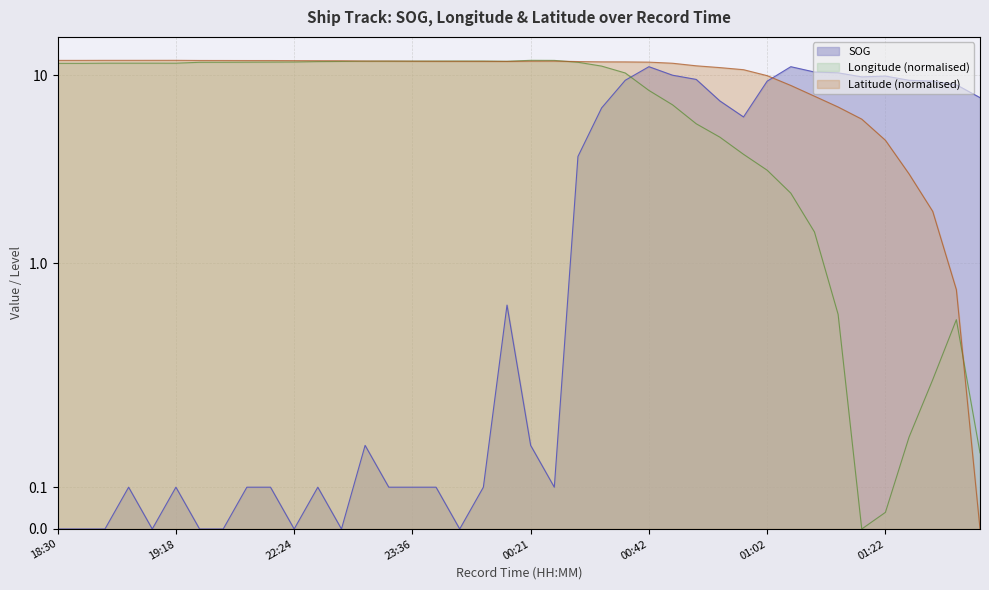

Rank the categories by Longitude value from highest to lowest.

00:21, 00:24, 23:48, 23:51, 23:42, 23:36, 23:24, 23:21, 00:00, 22:48, 22:36, 22:24, 22:15, 22:09, 00:30, 22:03, 21:57, 19:15, 19:00, 18:54, 19:18, 18:30, 18:33, 00:33, 00:37, 00:42, 00:46, 00:50, 00:54, 00:58, 01:02, 01:06, 01:10, 01:14, 01:35, 01:31, 01:27, 01:39, 01:22, 01:18